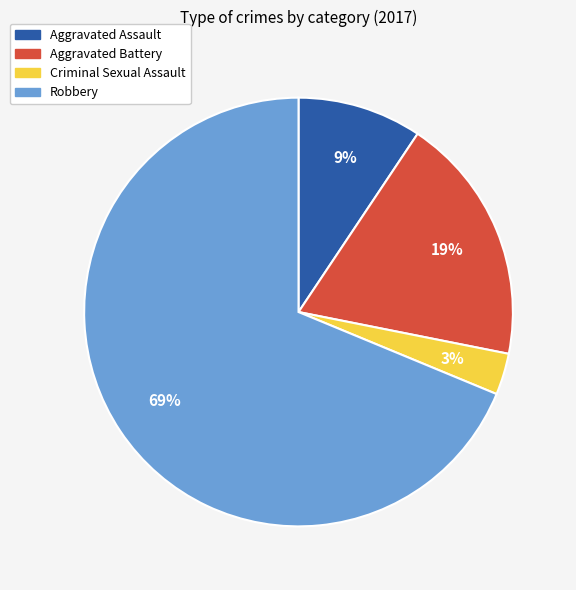

What percentage is the Robbery slice, to the nearest percent?

69%